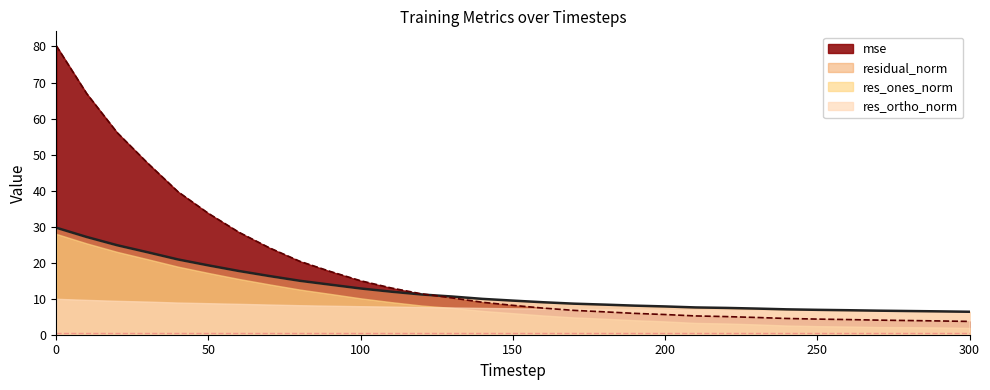

How many times do mse and res_ones_norm cross each other?

1